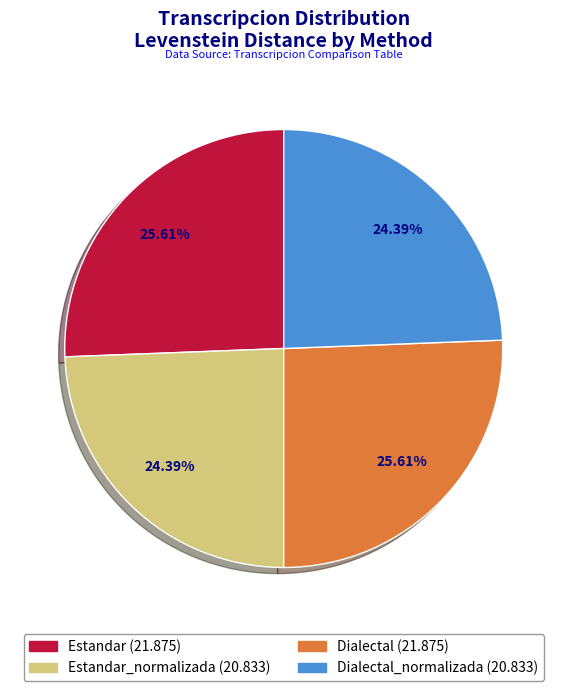

Is there a majority slice in this chart?

No